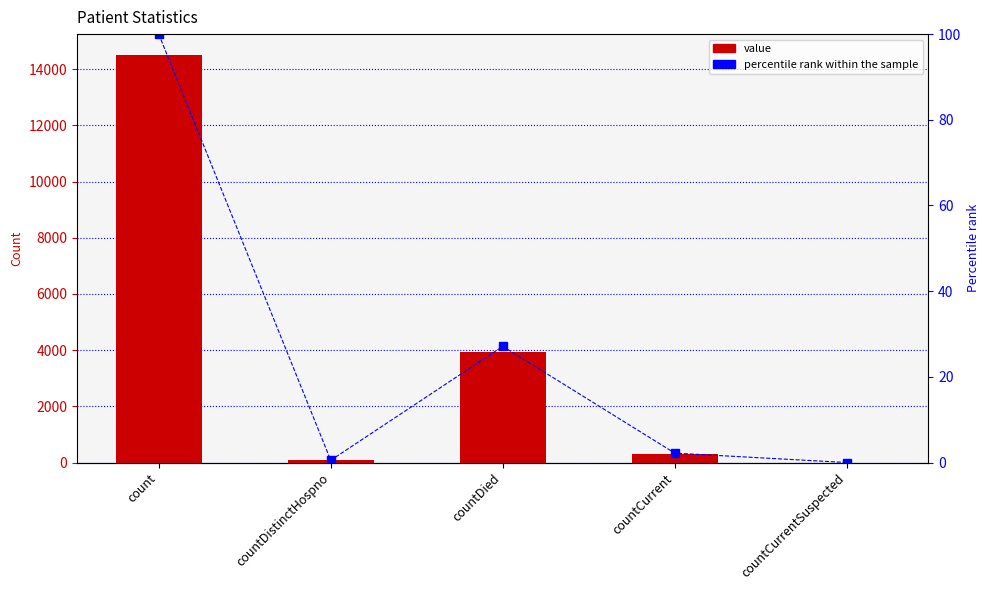

Rank the categories by percentile rank within the sample value from highest to lowest.

count, countDied, countCurrent, countDistinctHospno, countCurrentSuspected